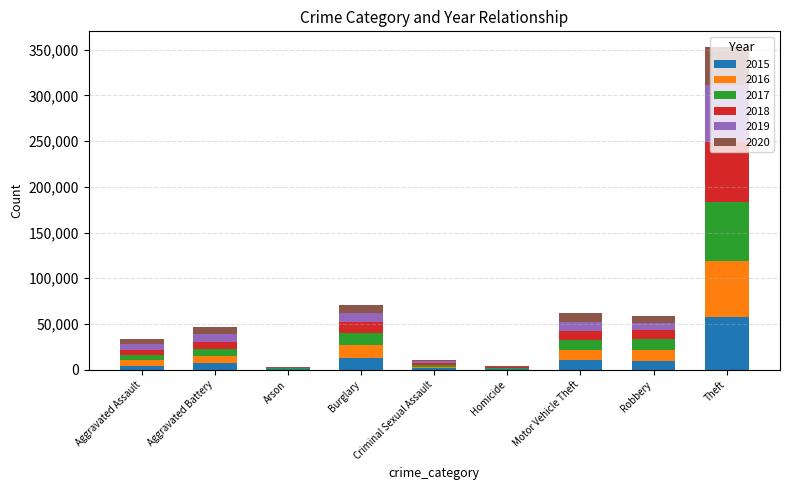

Which category has the highest value in the 2015 series?

Theft